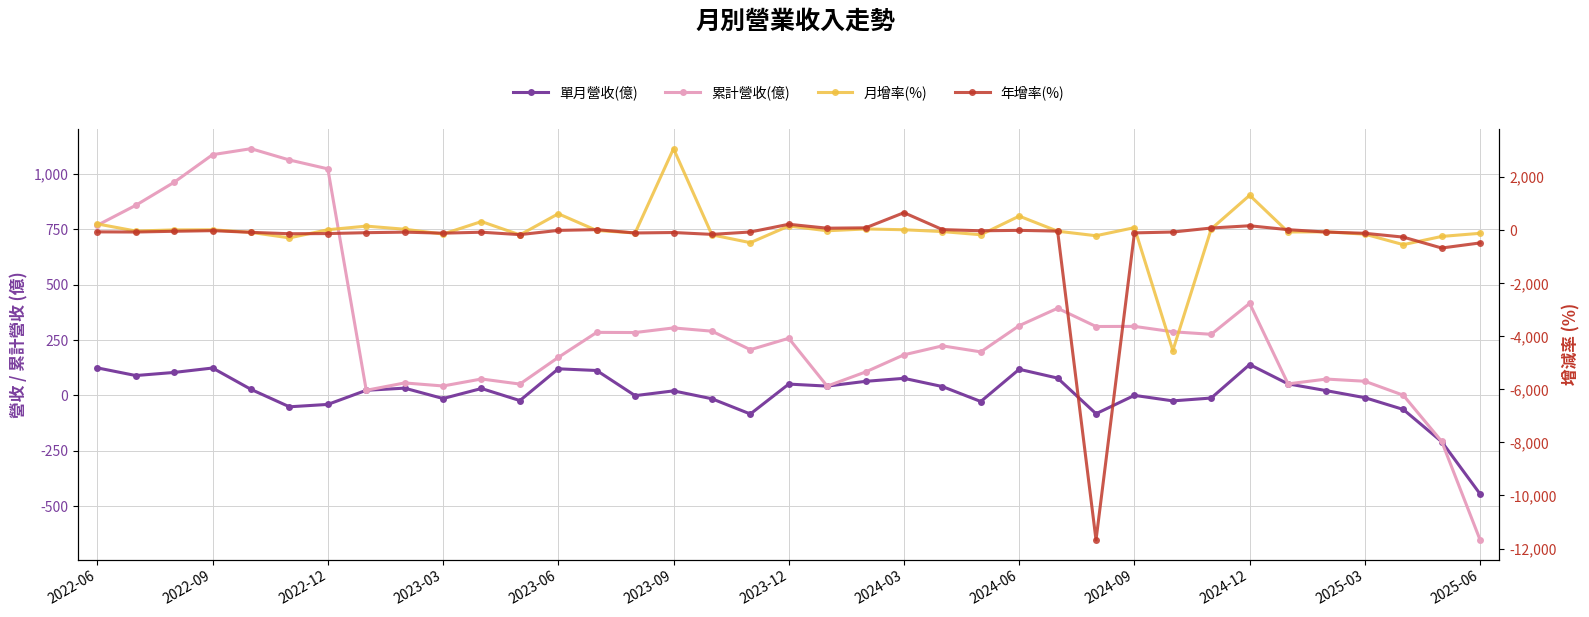

At which label does 年增率(%) reach its peak?

2024-03